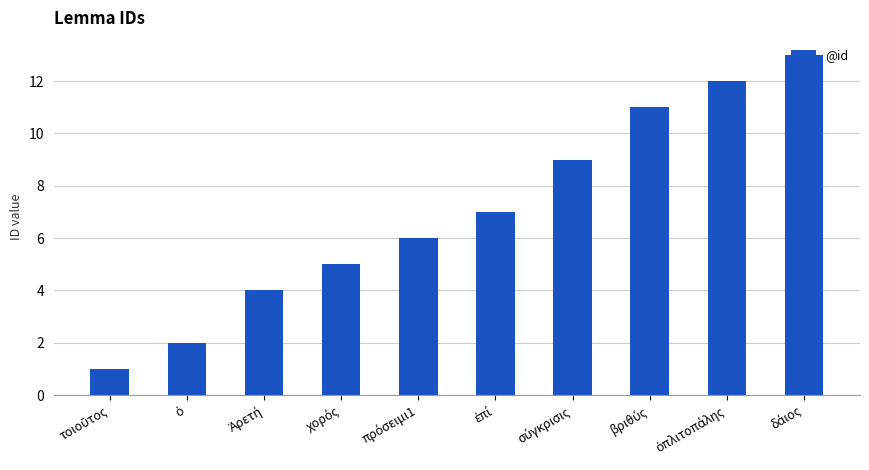

What is the difference between the maximum and minimum values?

12